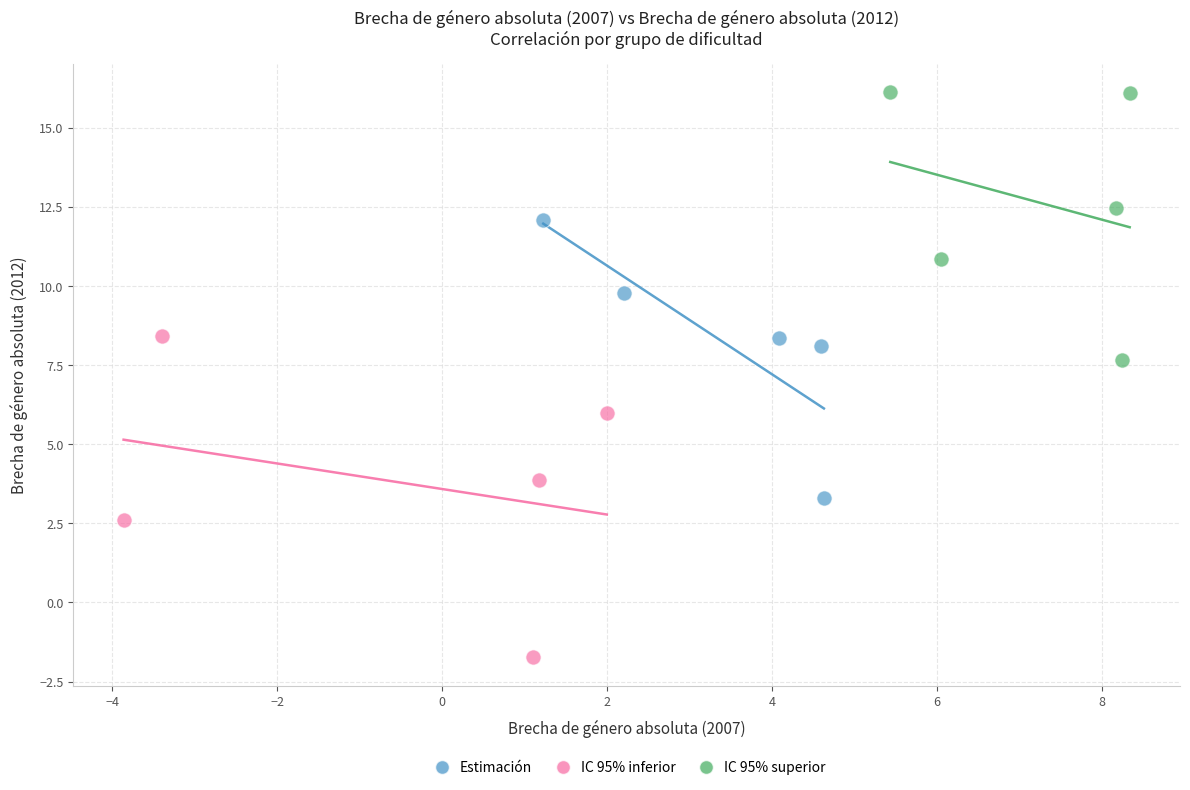

What are all the series names shown in the legend?

Estimación, IC 95% inferior, IC 95% superior